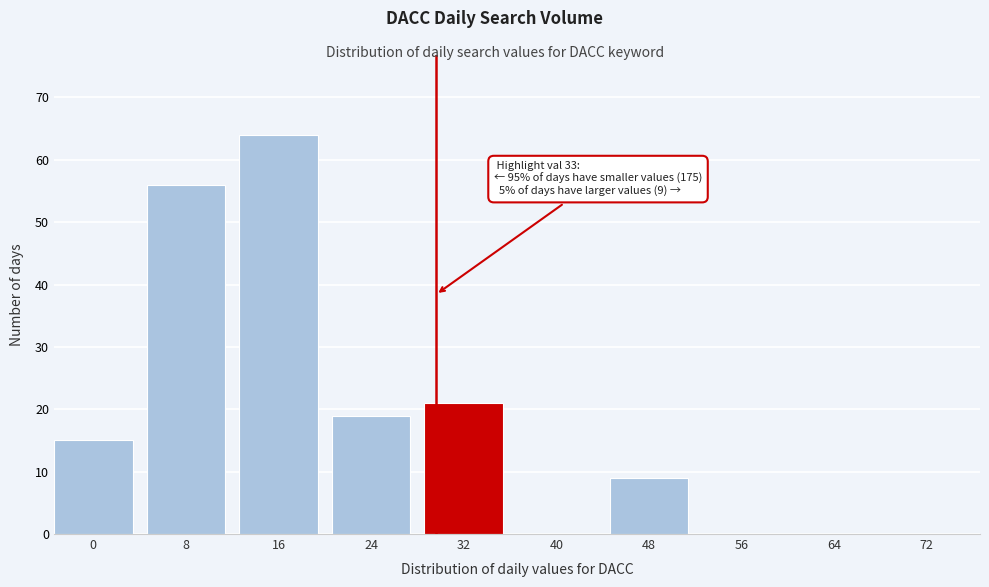

Reading left to right, list all the values displayed in this chart.

0=15	8=56	16=64	24=19	32=21	40=0	48=9	56=0	64=0	72=0